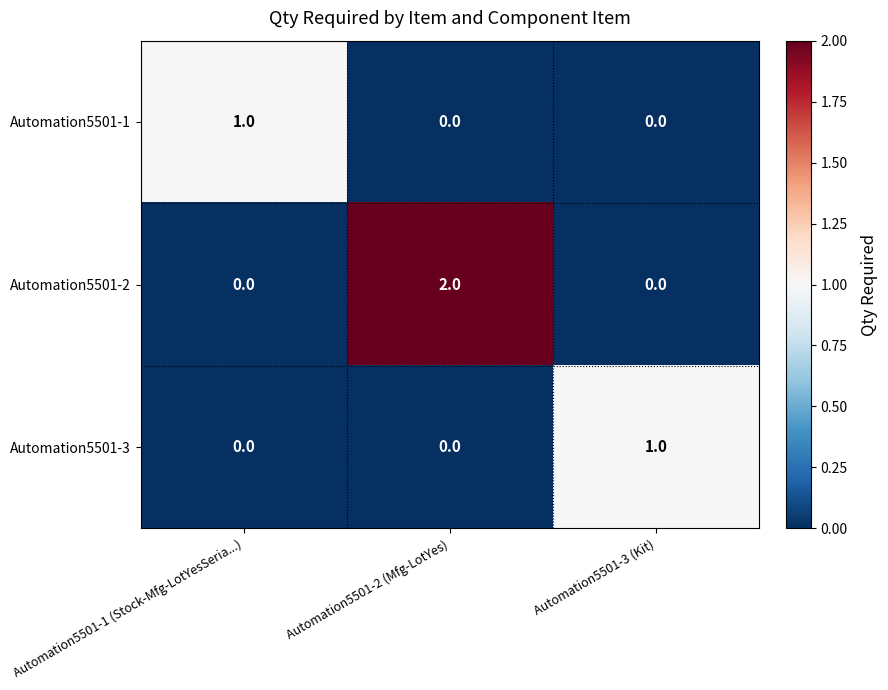

Count the Automation5501-1 values in the range 0 to 1.

3